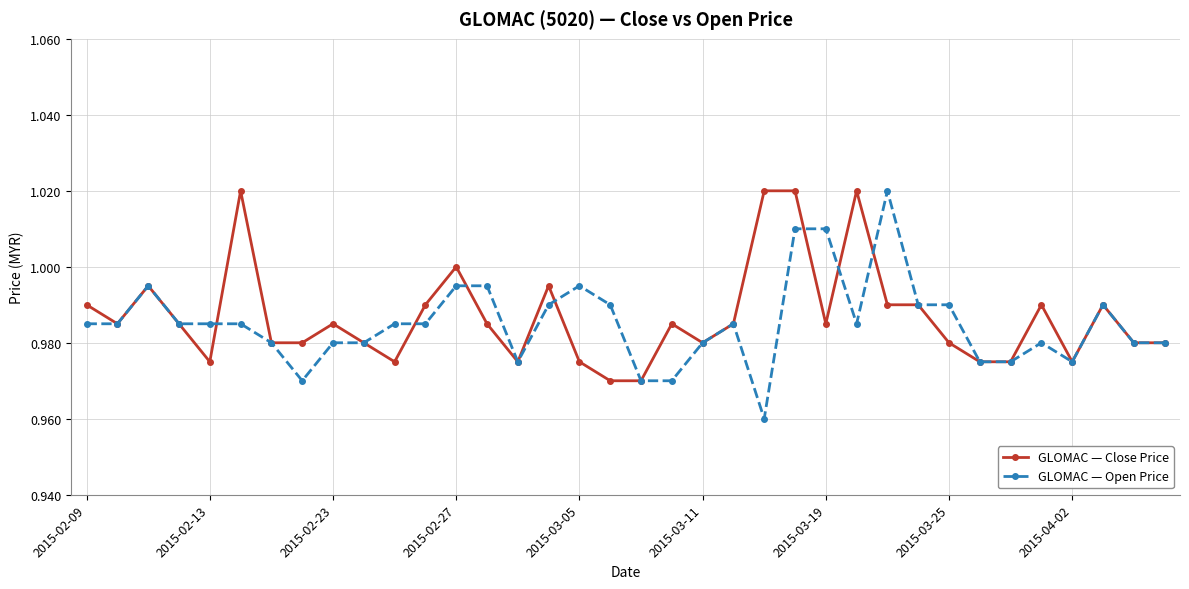

Which series has the largest range (max minus min)?

GLOMAC — Open Price